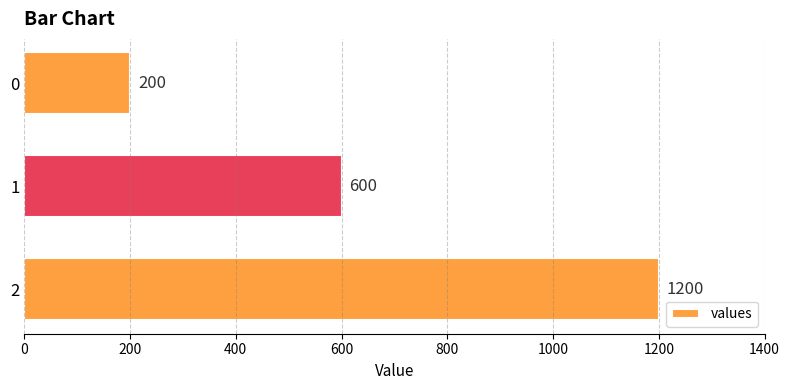

Does the chart contain any negative values?

No